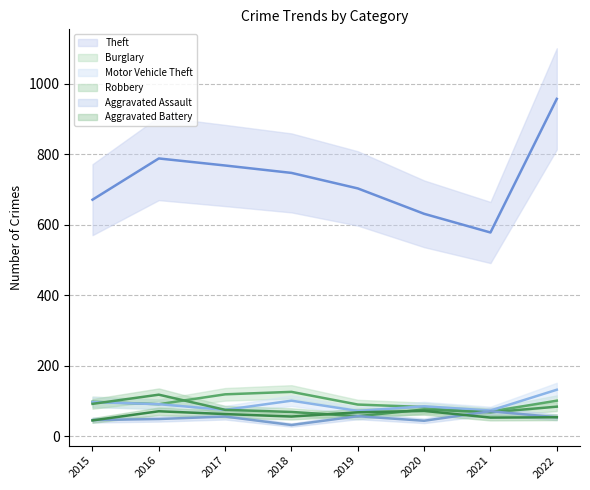

How many distinct data groups are displayed?

6